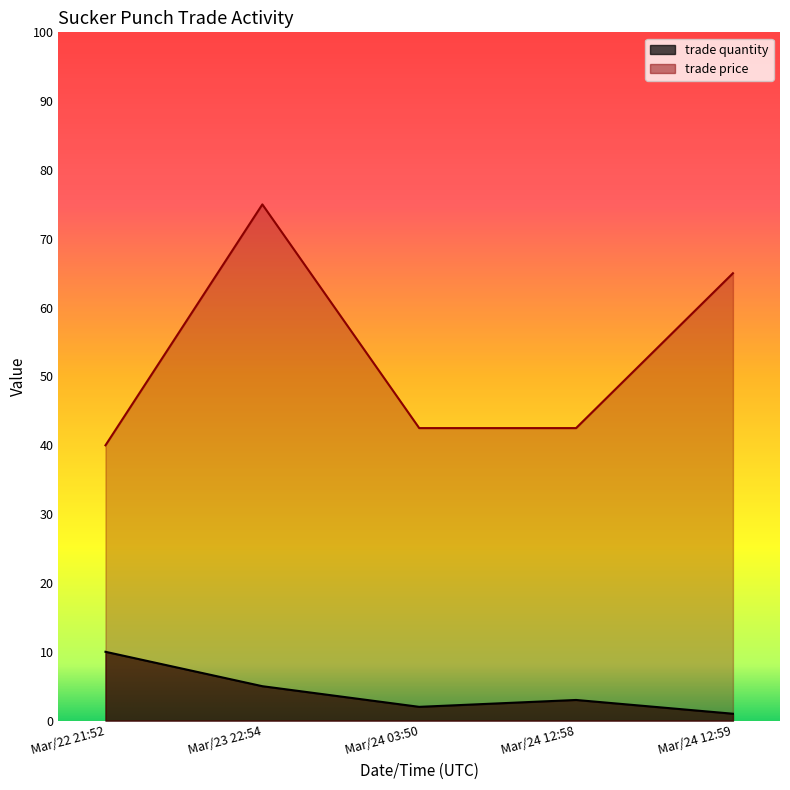

List the labels in order of trade price value, largest first.

Mar/23 22:54, Mar/24 12:59, Mar/24 03:50, Mar/24 12:58, Mar/22 21:52